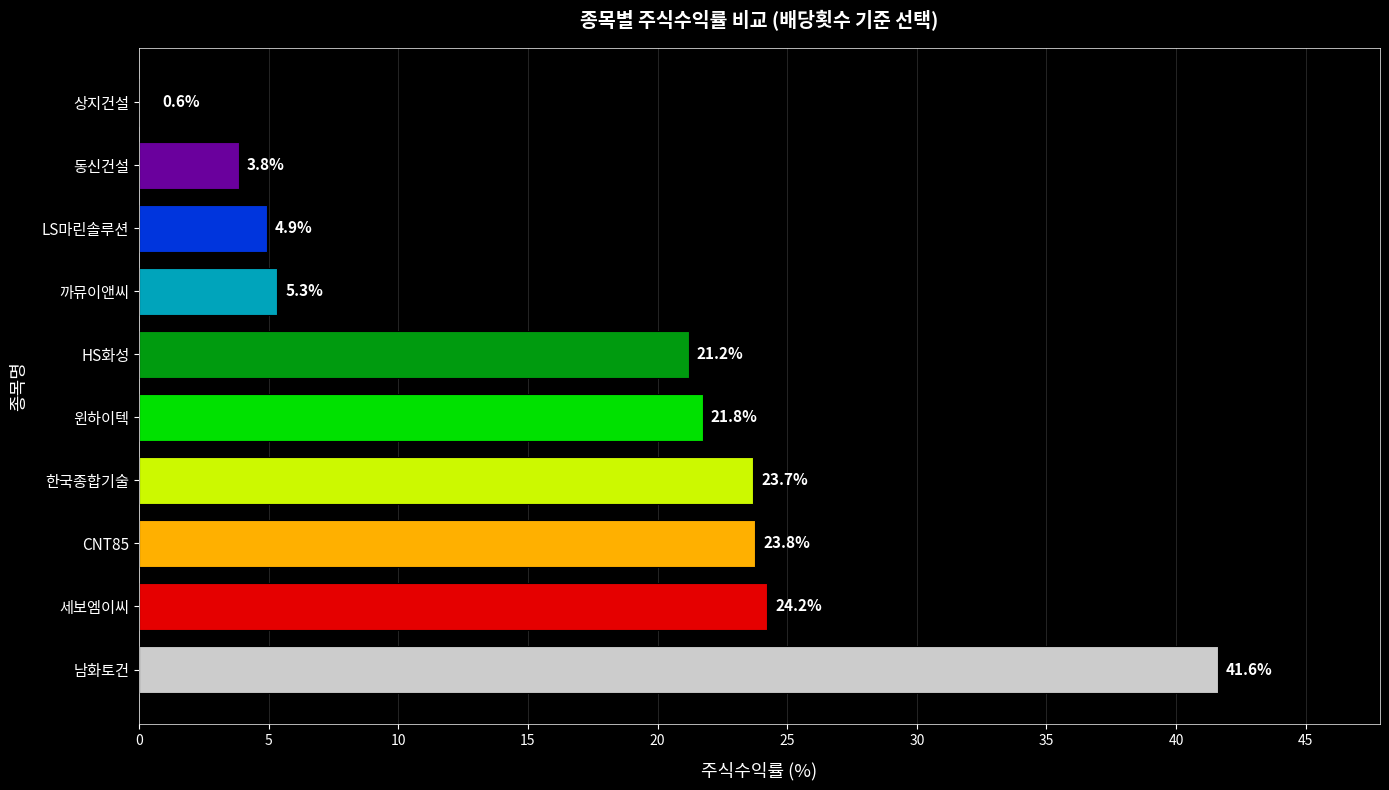

What is the greatest value displayed?

41.6